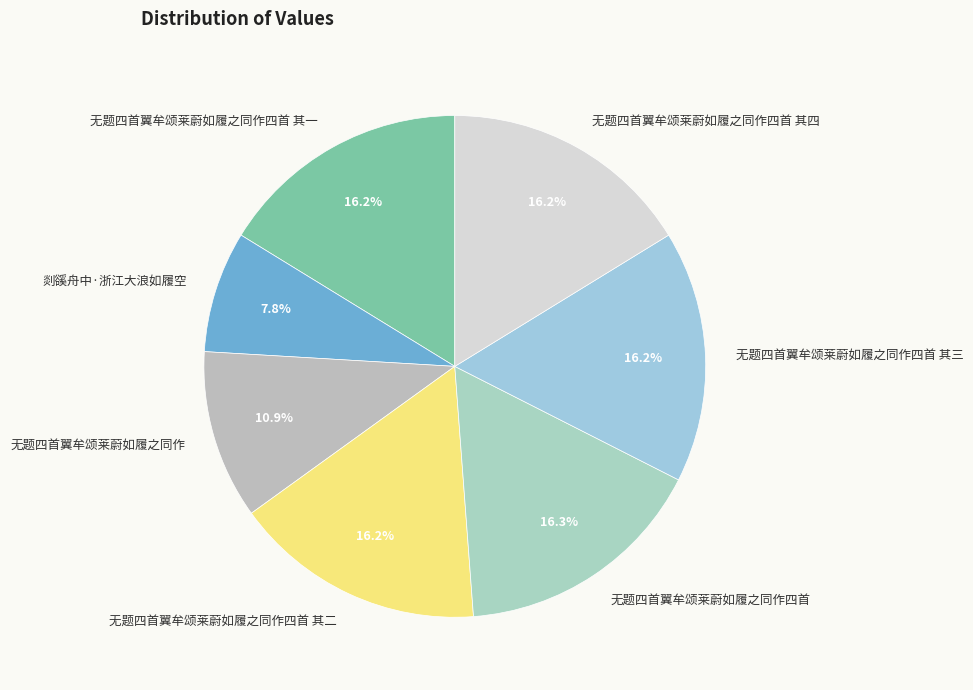

What percentage is the 剡豀舟中·浙江大浪如履空 slice, to the nearest percent?

8%